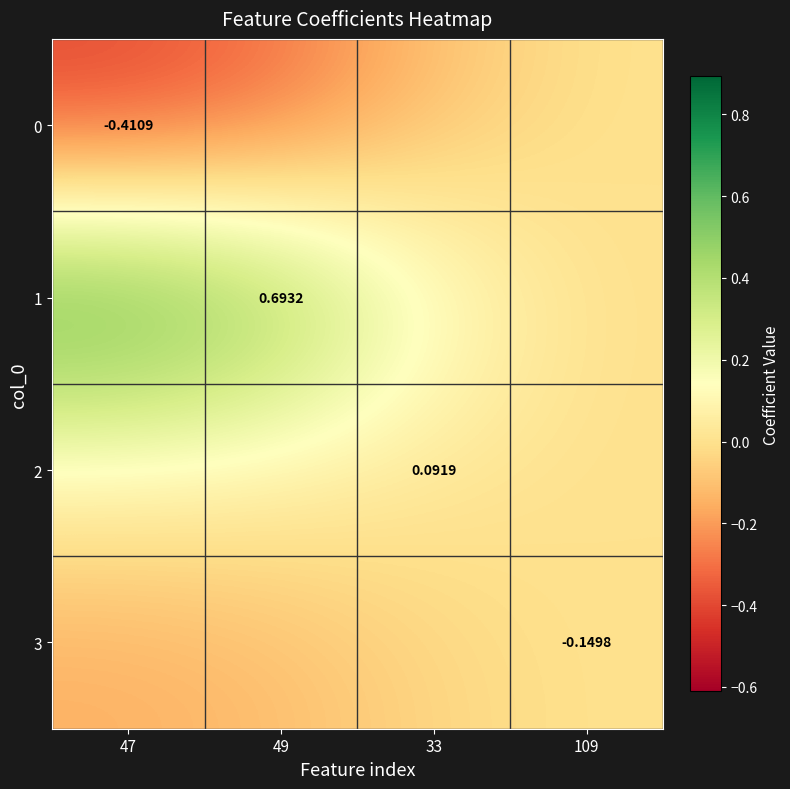

Is the value of 1 at 49 greater than the value of 0 at 47?

Yes